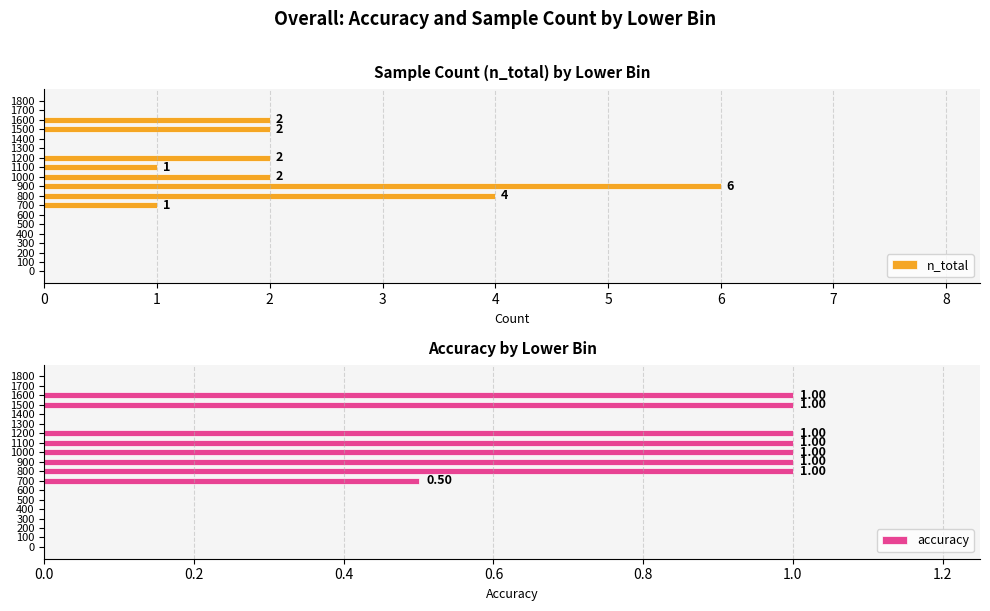

Which category has the highest value in the n_total series?

900